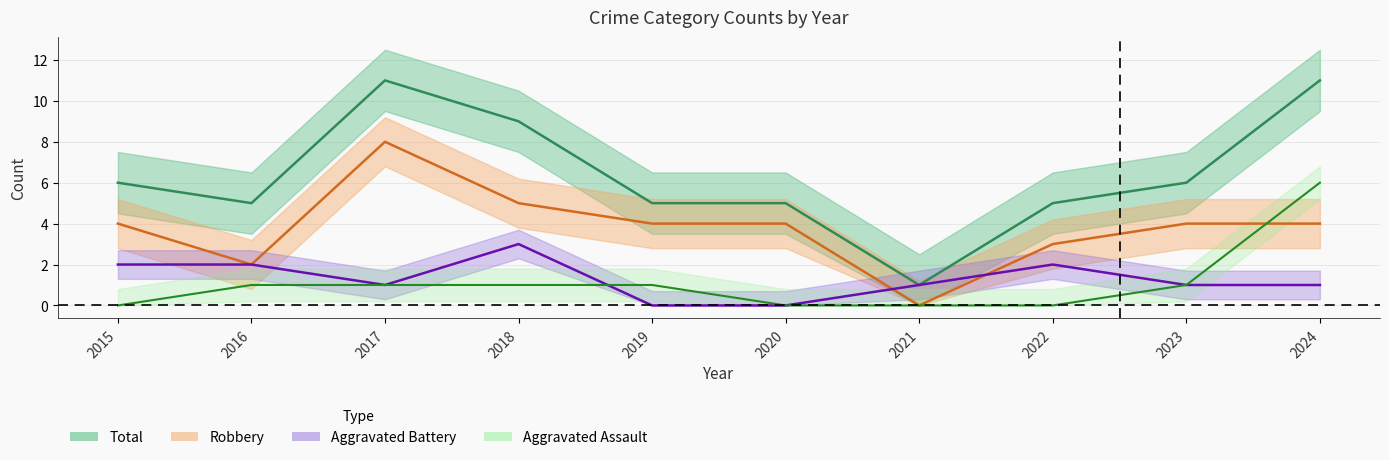

How many lines are shown in the chart?

4